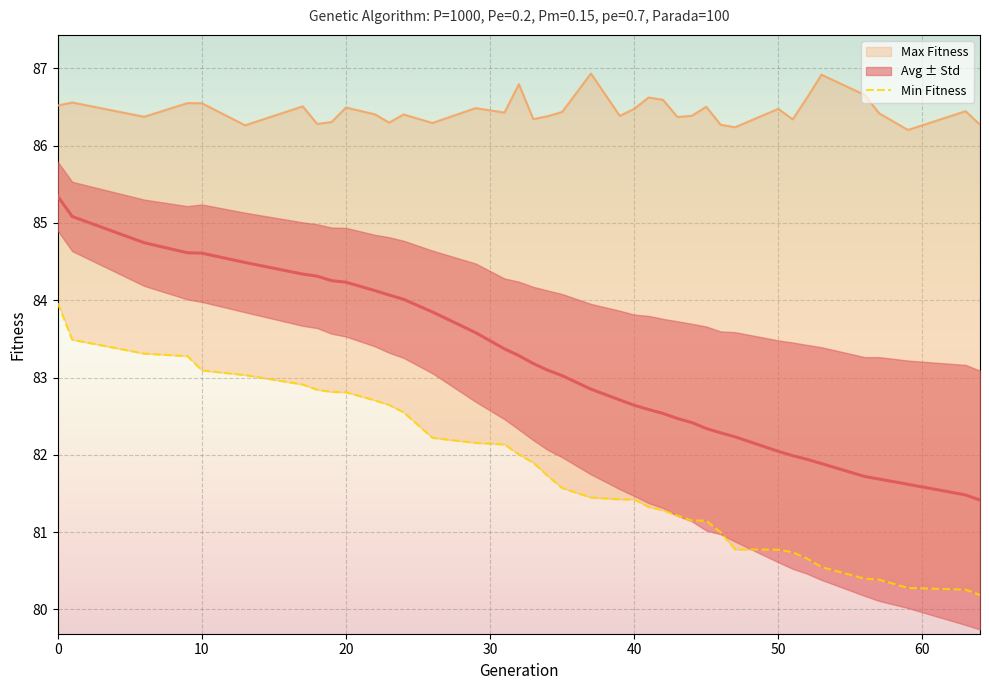

Count the number of categories in the chart.

39